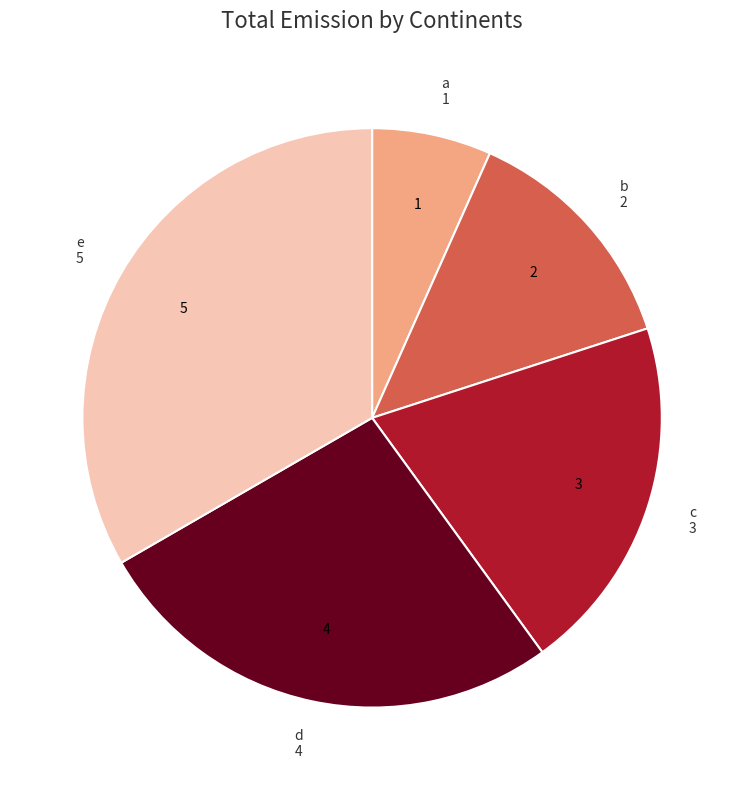

Count the number of slices in the pie.

5